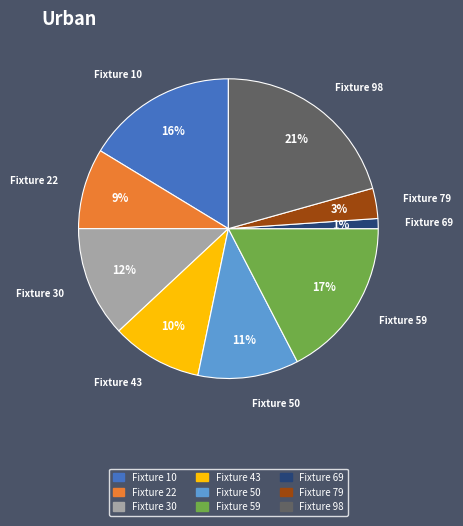

Is there any slice that represents more than half of the pie?

No